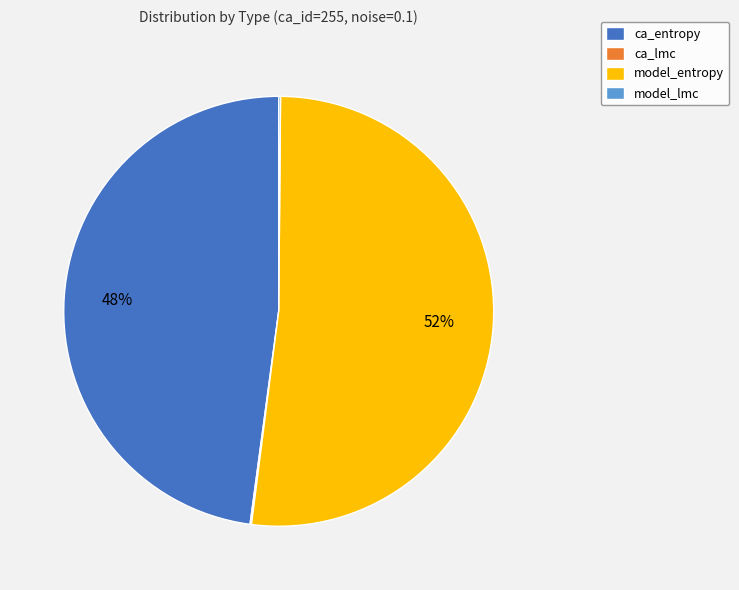

What is the ratio of the value at ca_entropy to the value at model_entropy?

0.9